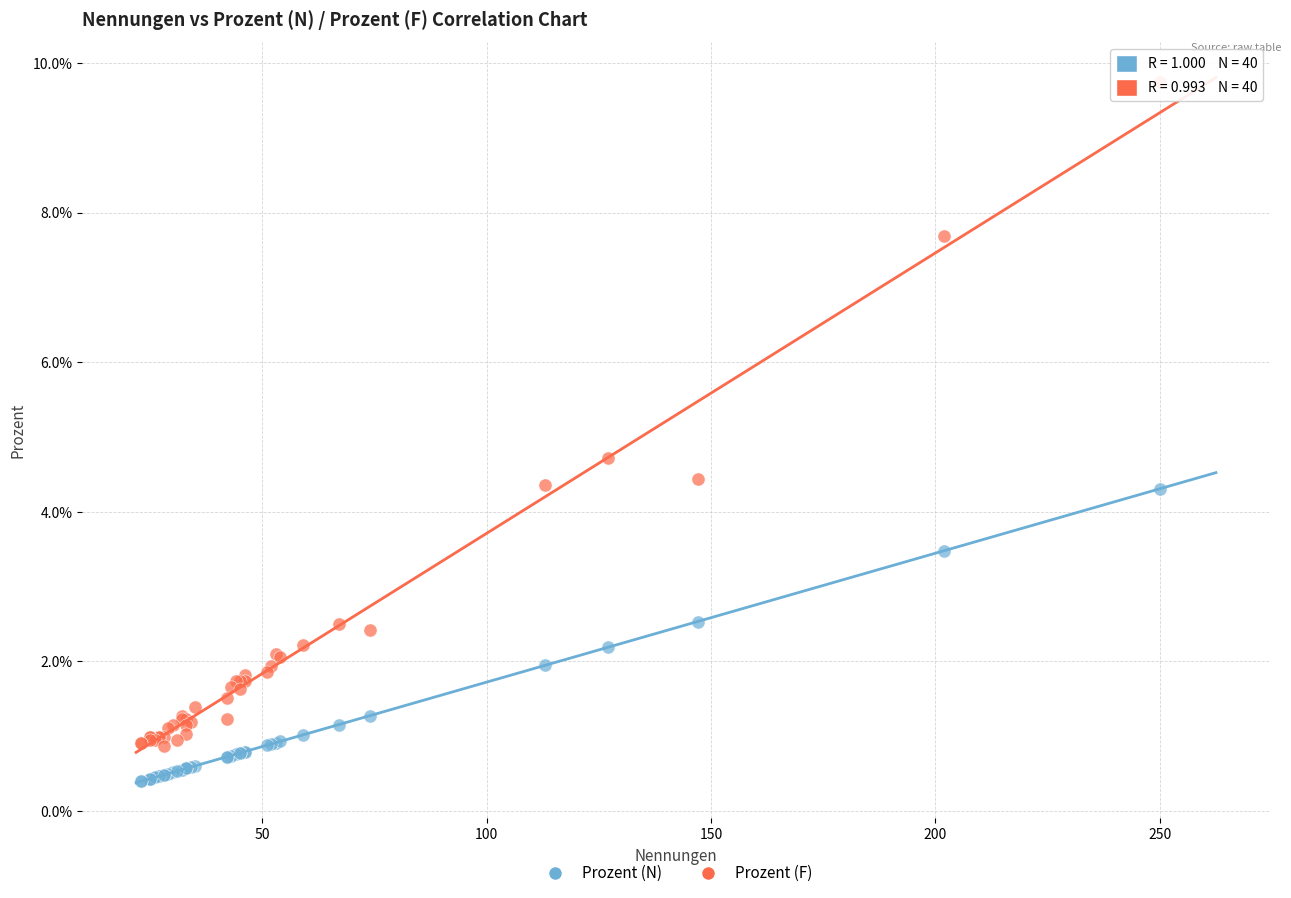

Which series has the largest Y range (max minus min)?

Prozent (F)